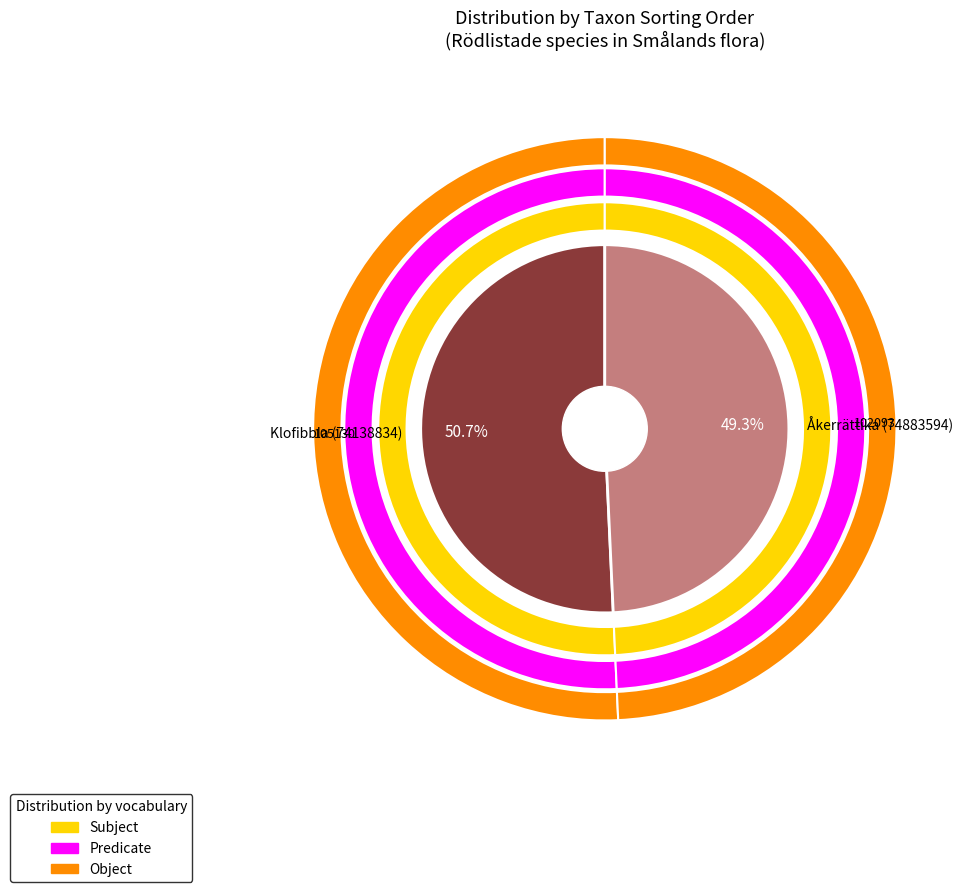

To the nearest percent, what is the difference between the largest and smallest slice percentages?

1%